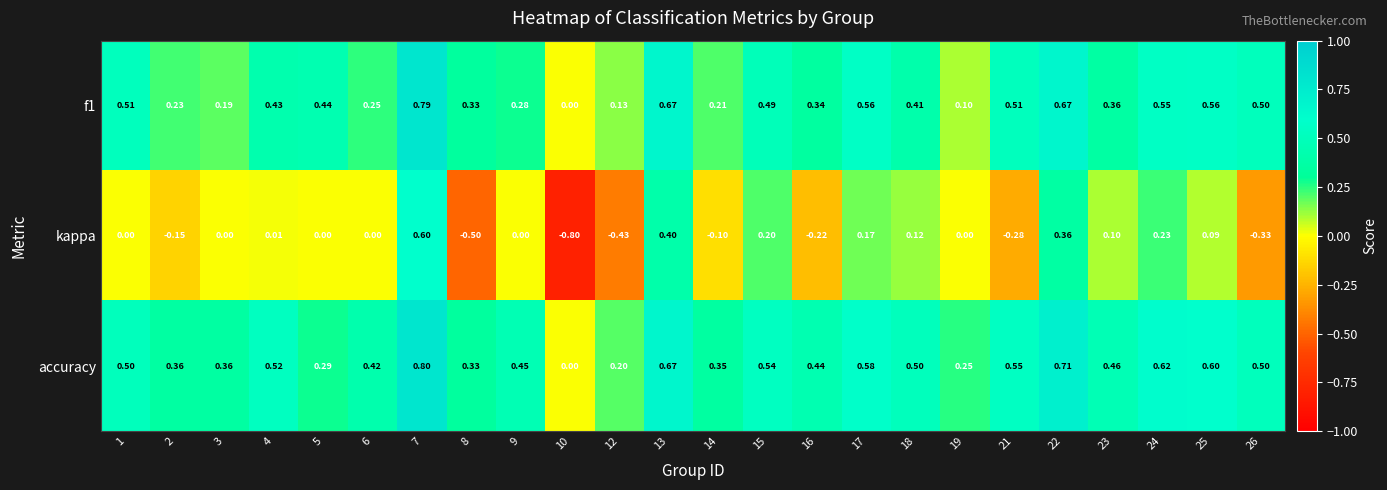

Which series has the widest spread of values?

kappa